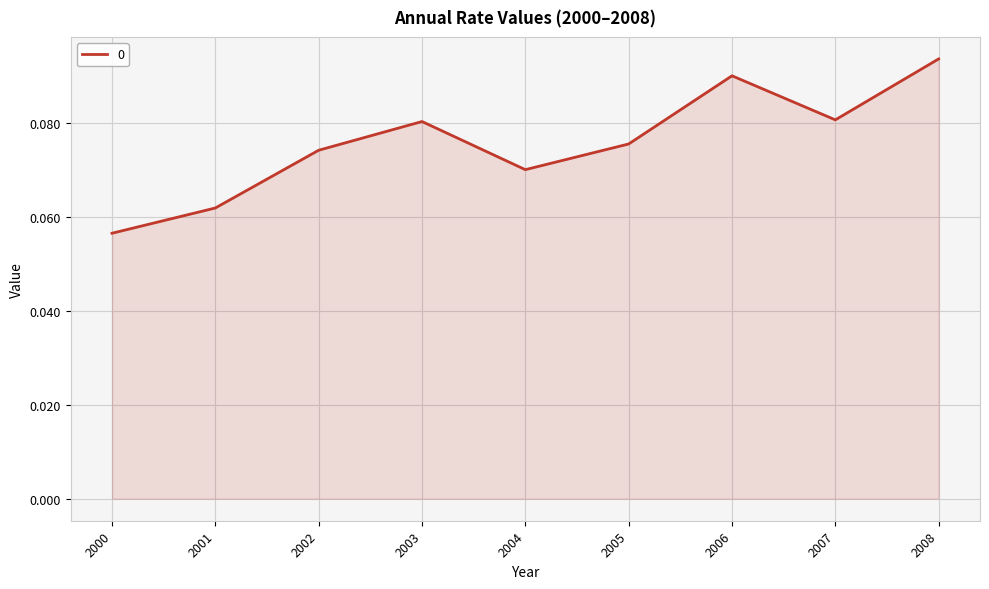

The value at 2000 is 0.0. True or false?

False